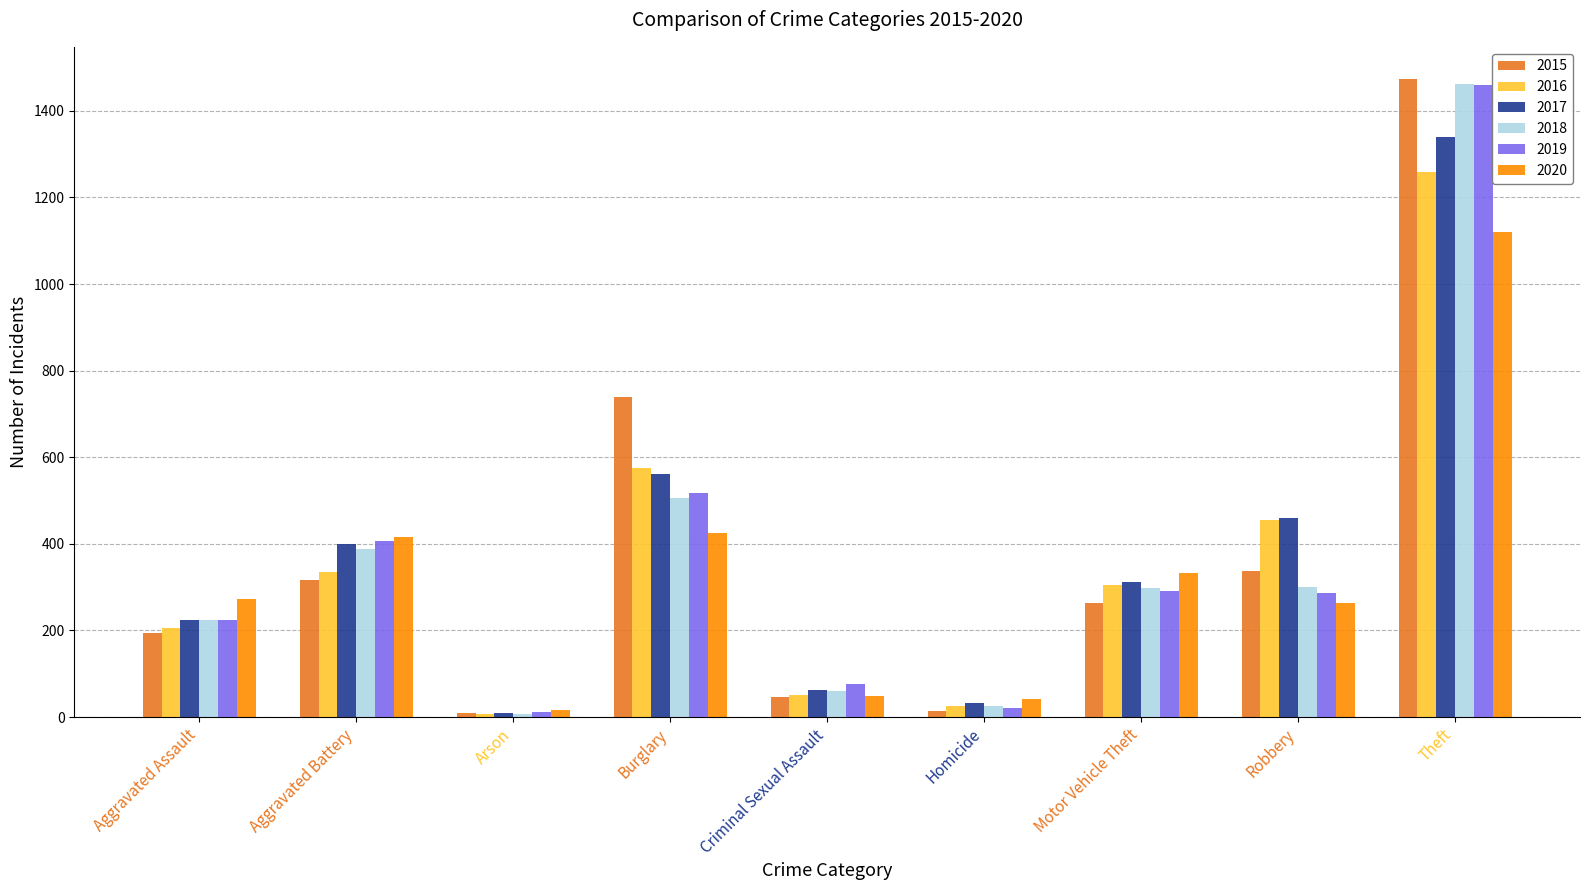

What is the difference between the maximum and minimum values in the 2019 series?

1447